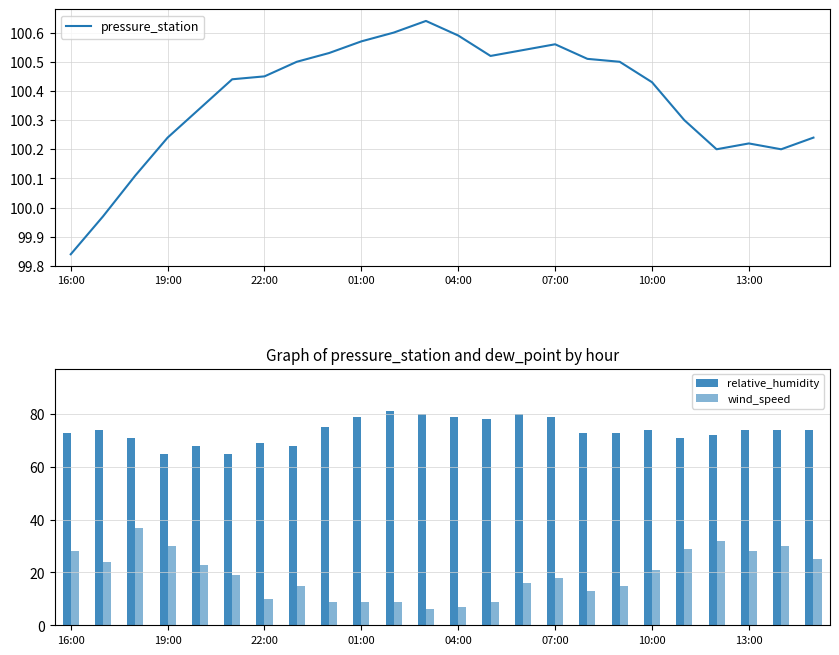

What is the value of the relative_humidity bar at the 17th from the left?

73.0